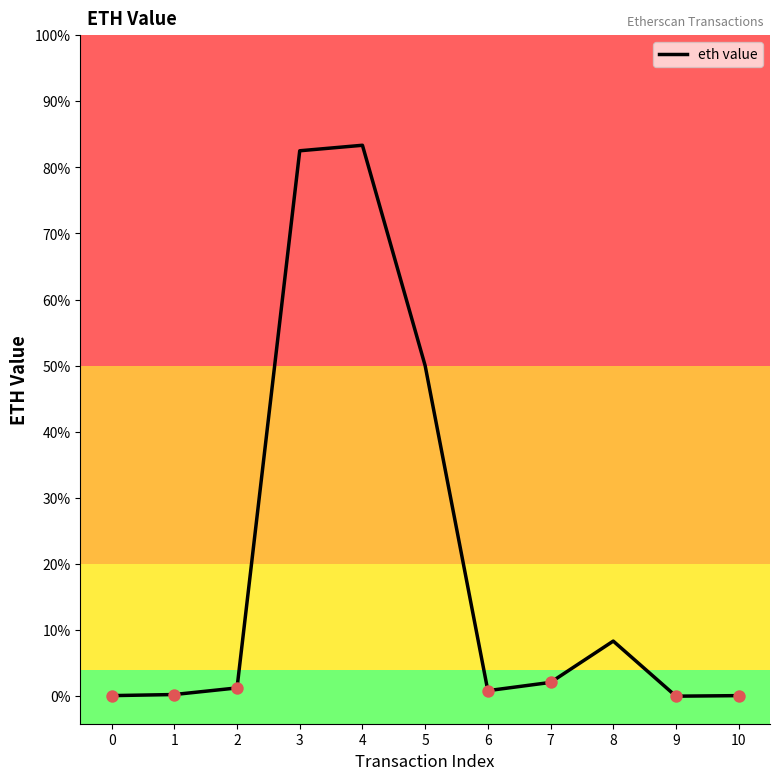

Which has a higher value, 4 or 2?

4